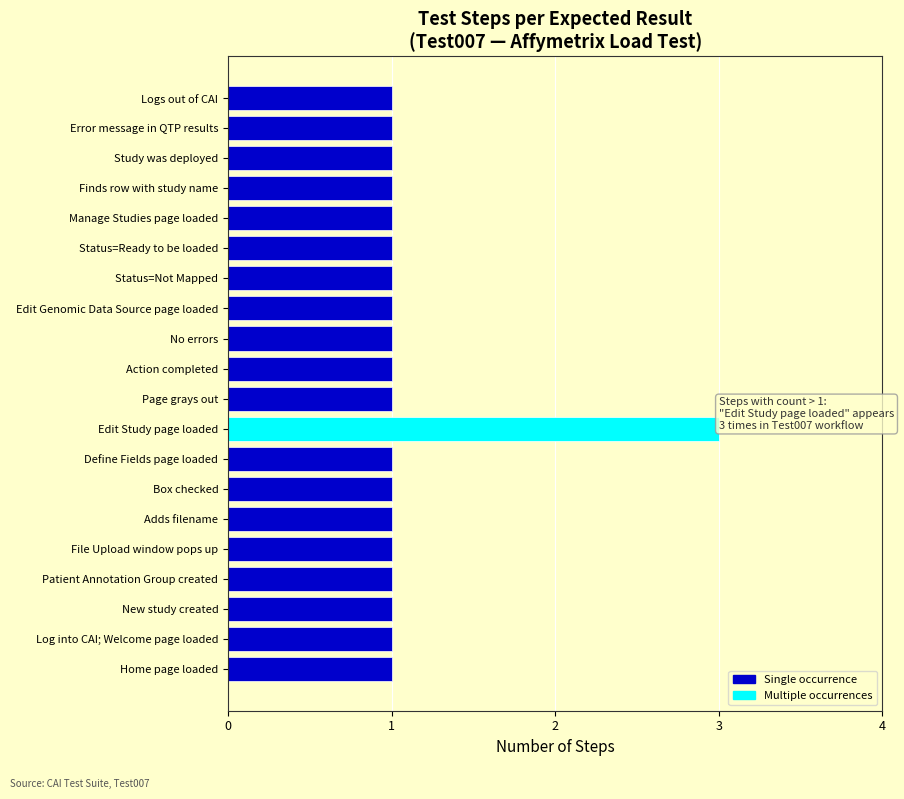

Is it true that the value at Define Fields page loaded is 1?

True